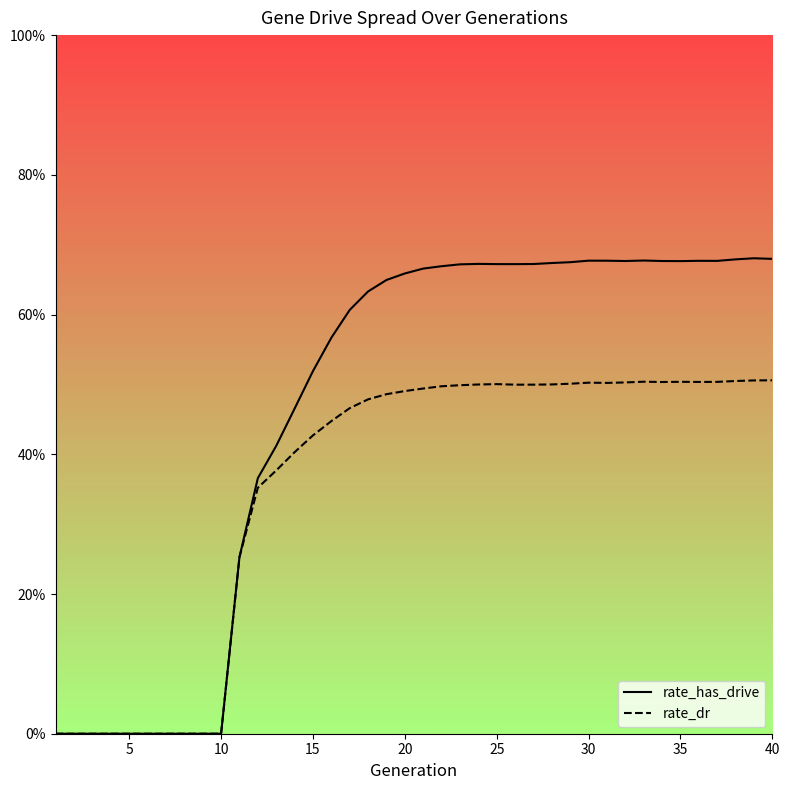

What is the highest value of the rate_dr series?

0.5